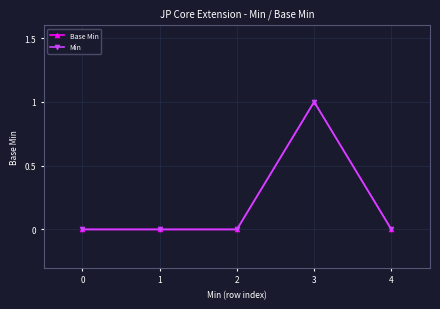

How many lines are shown in the chart?

2